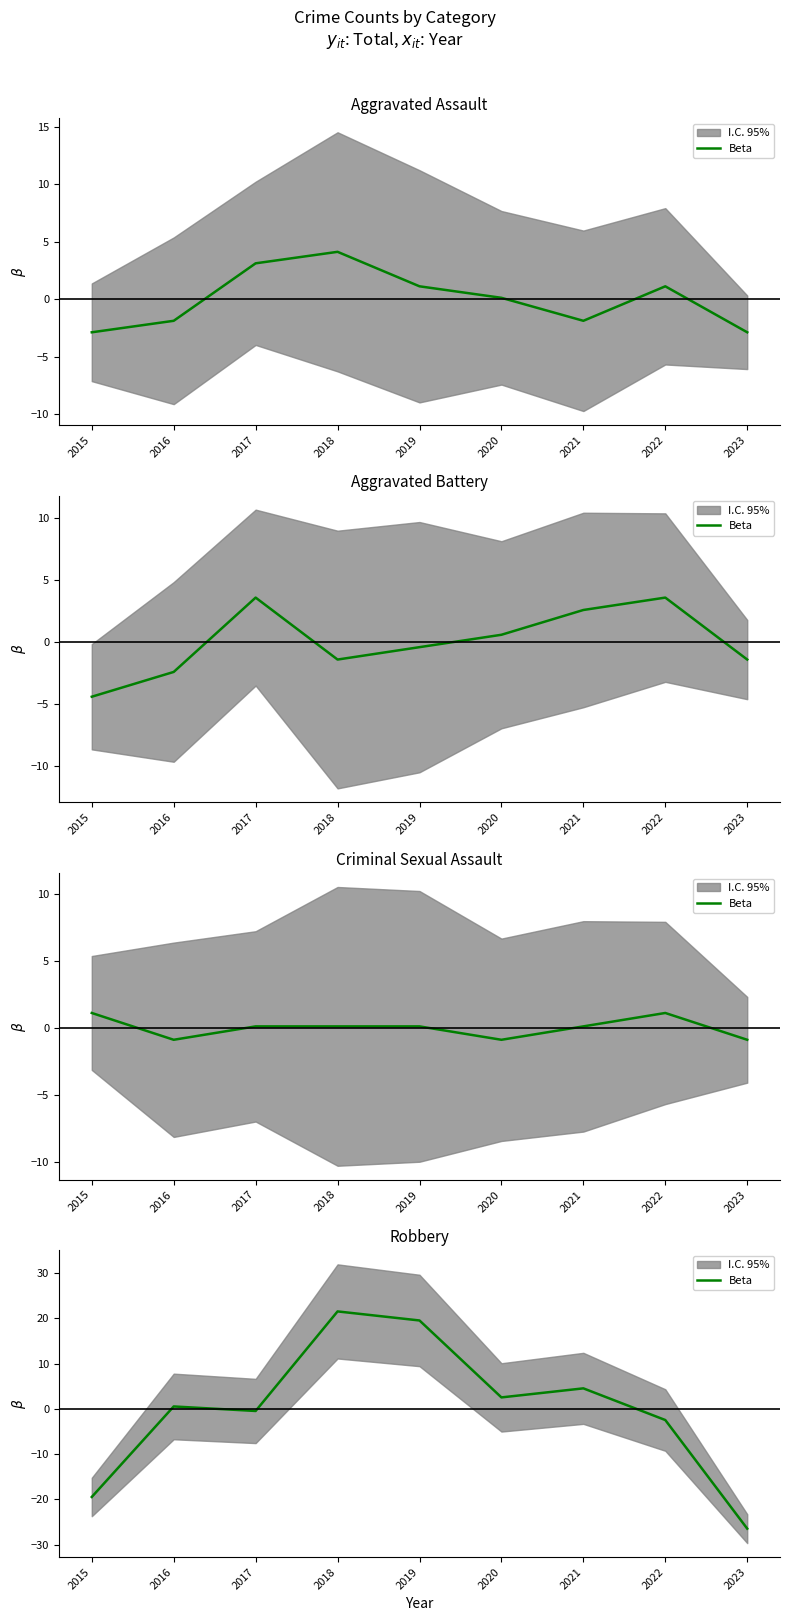

At which category does the data reach its first local peak?

2016